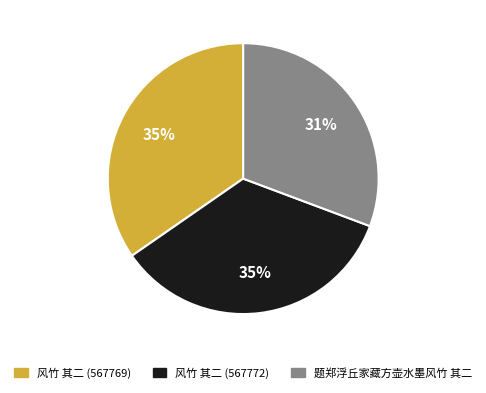

To the nearest percent, what is the combined percentage of 风竹 其二 (567769) and 题郑浮丘家藏方壶水墨风竹 其二?

65%